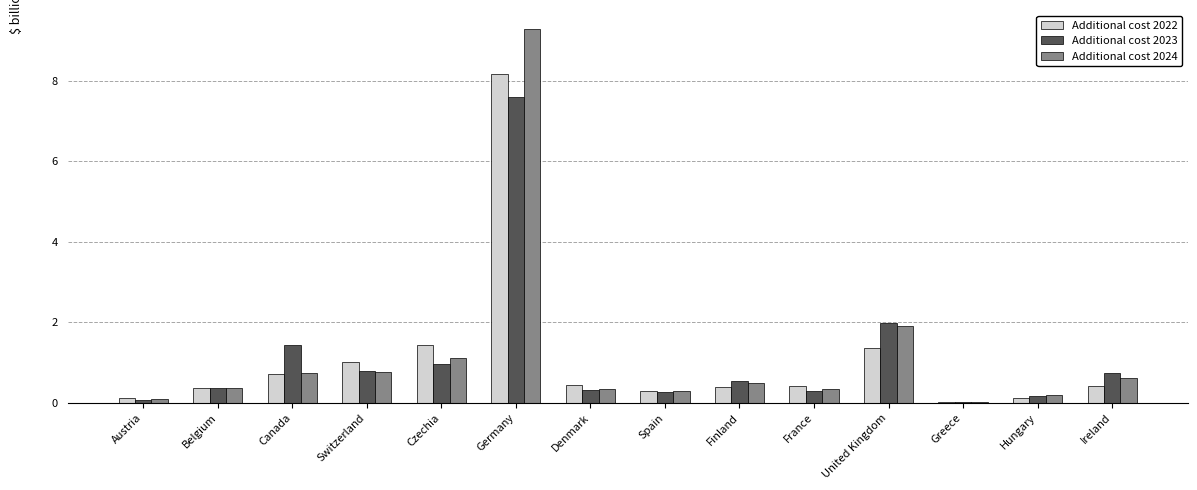

What is the highest value of the Additional cost 2022 series?

8.2